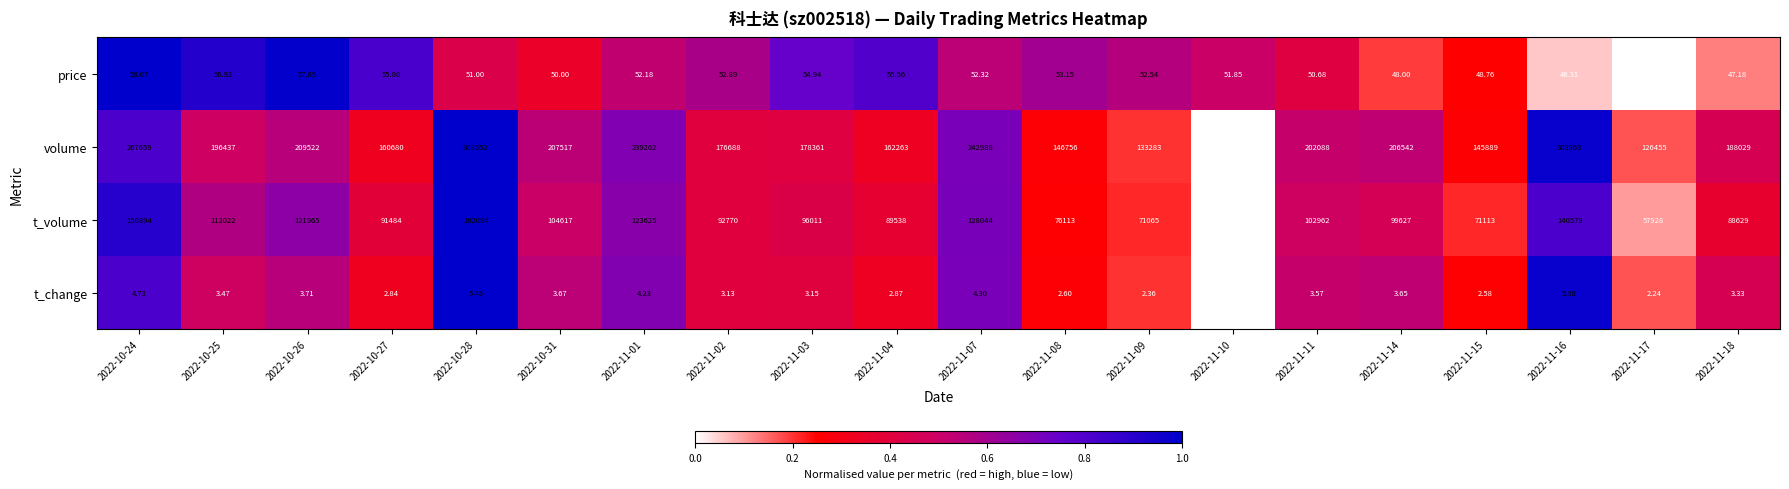

Which series has the largest range (max minus min)?

volume